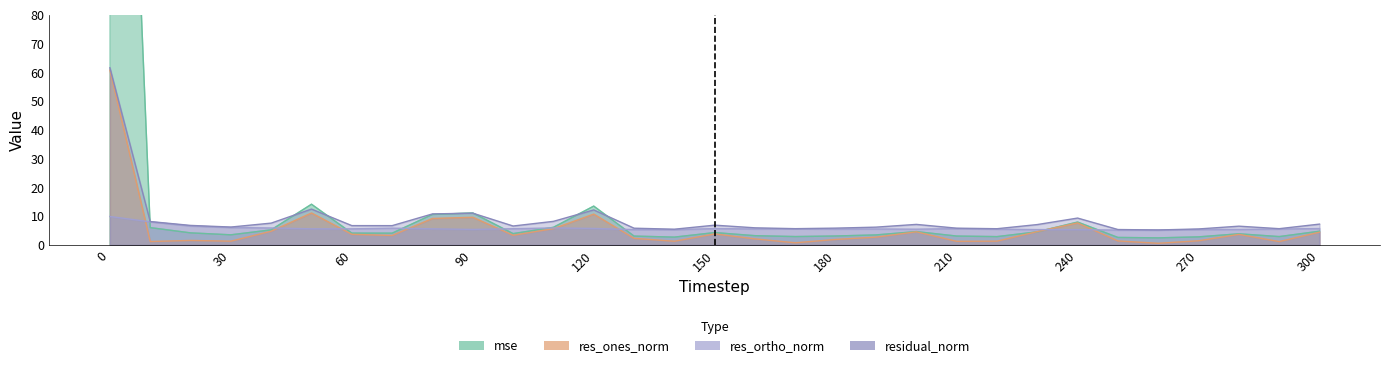

Which series has the largest range (max minus min)?

mse